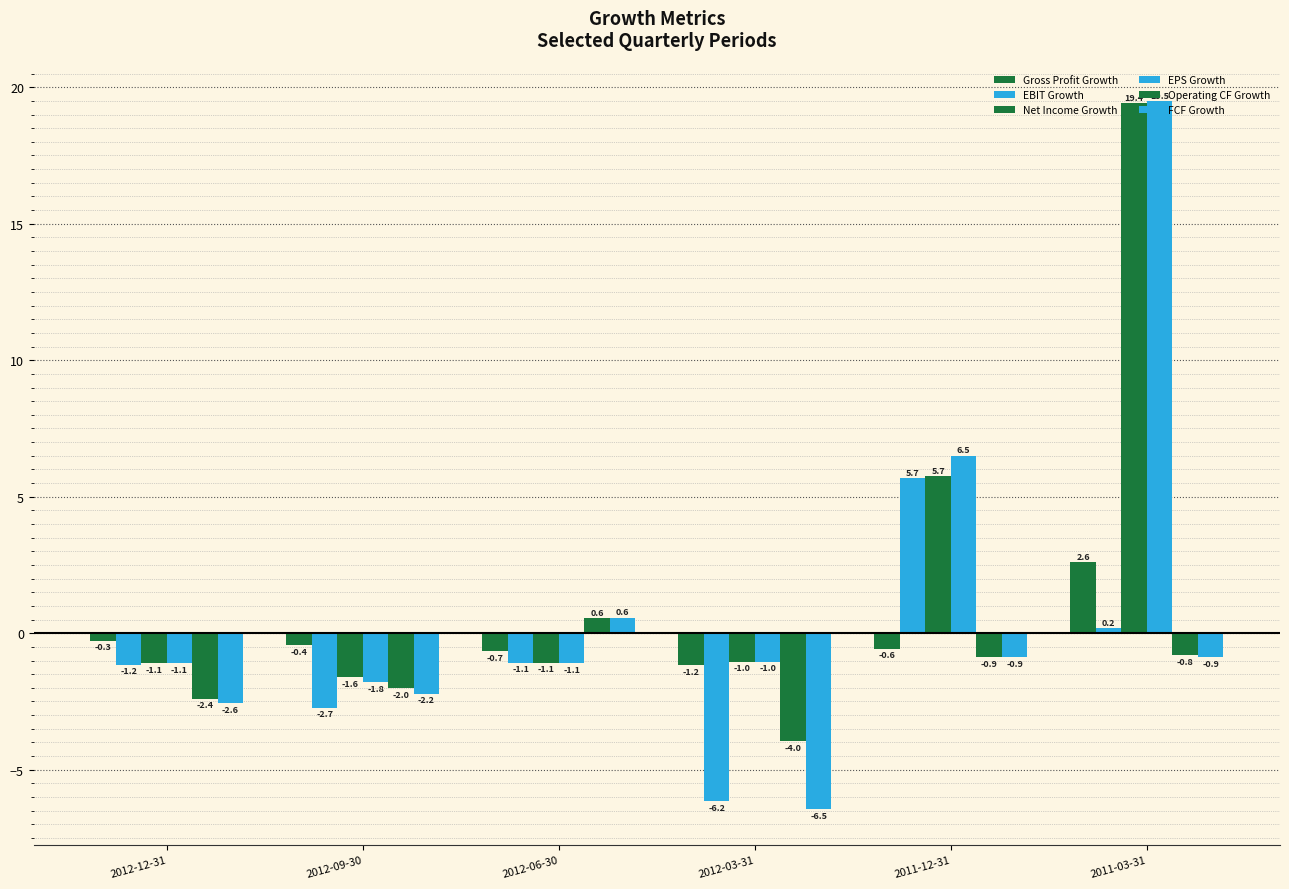

What is the total value across all series at 2011-03-31?

40.0